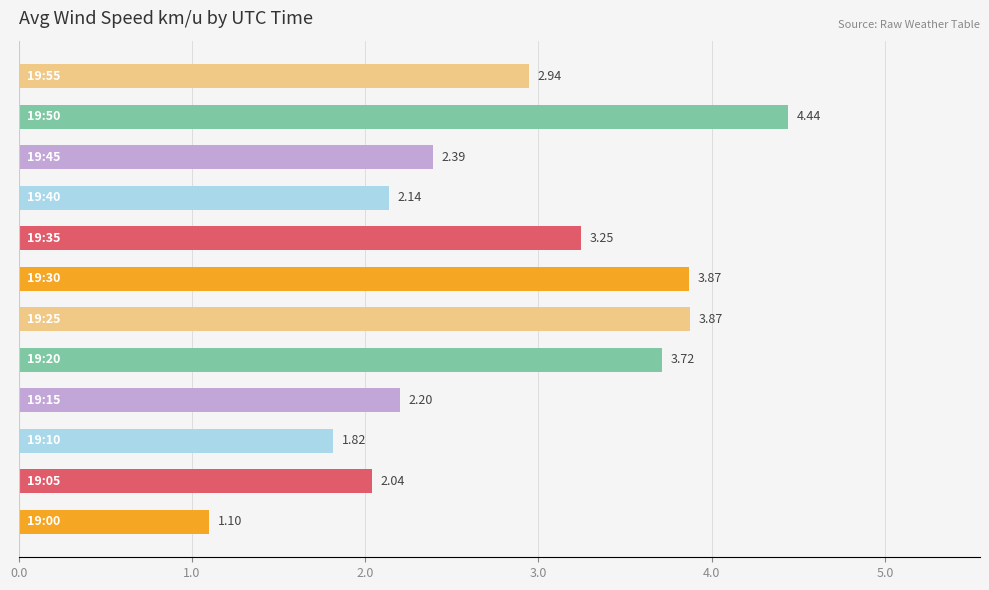

What is the average value?

2.8